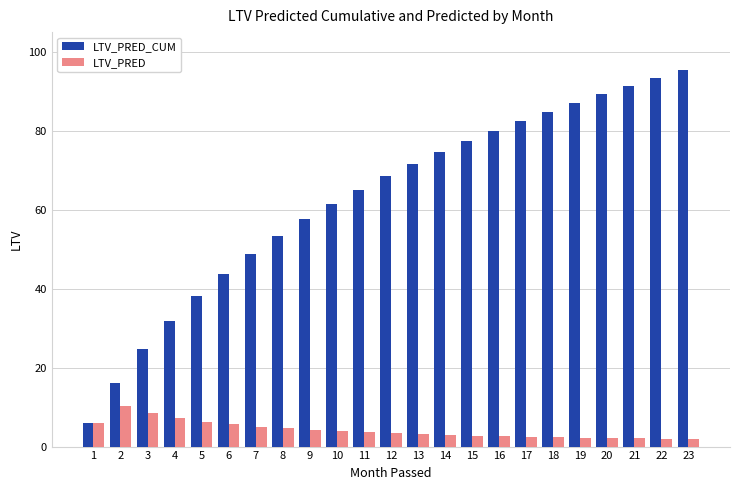

What is the sum of the LTV_PRED_CUM values at 12 and 5?

106.6